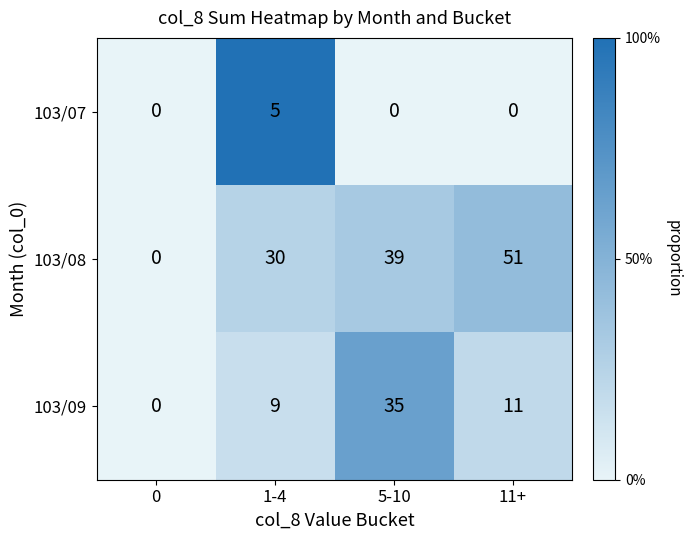

Reading left to right, transcribe all the data shown in this chart.

103/07: 0=0	1-4=5	5-10=0	11+=0
103/08: 0=0	1-4=30	5-10=39	11+=51
103/09: 0=0	1-4=9	5-10=35	11+=11